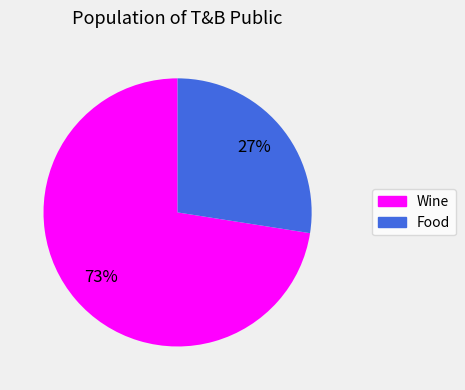

What is the smallest slice in the pie chart?

Food